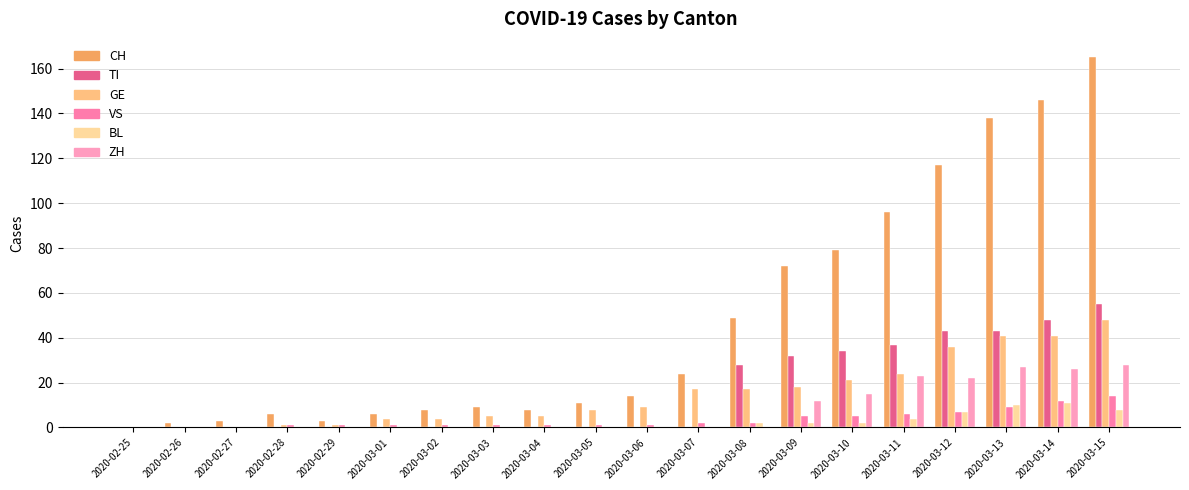

What is the label of the 20th bar from the right?

2020-02-25